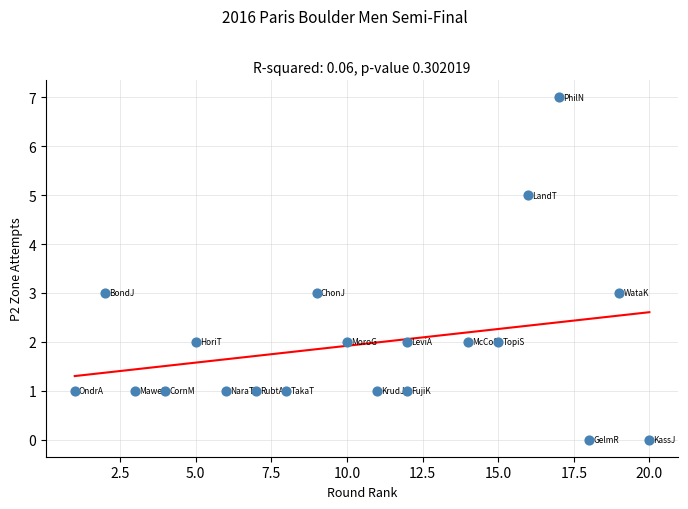

What is the range of Y values (max minus min)?

7